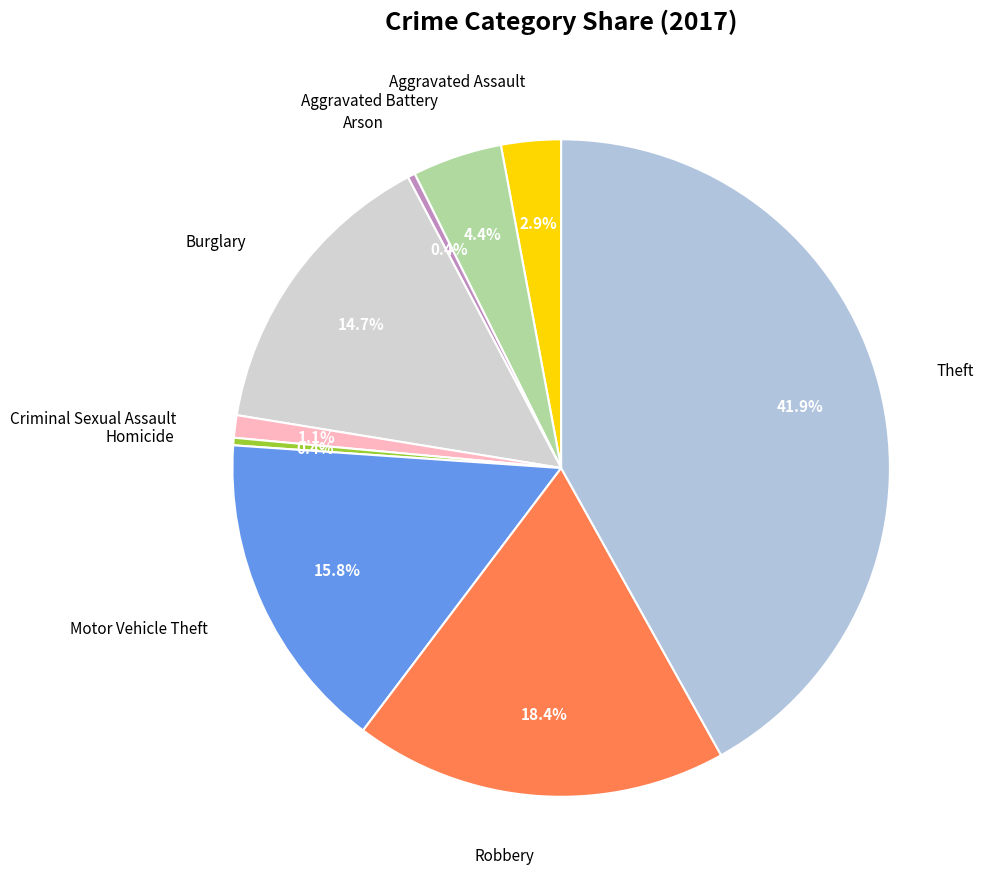

What is the largest slice in the pie chart?

Theft